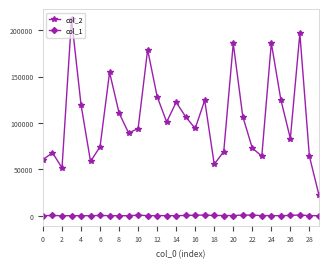

Which series has the widest spread of values?

col_2